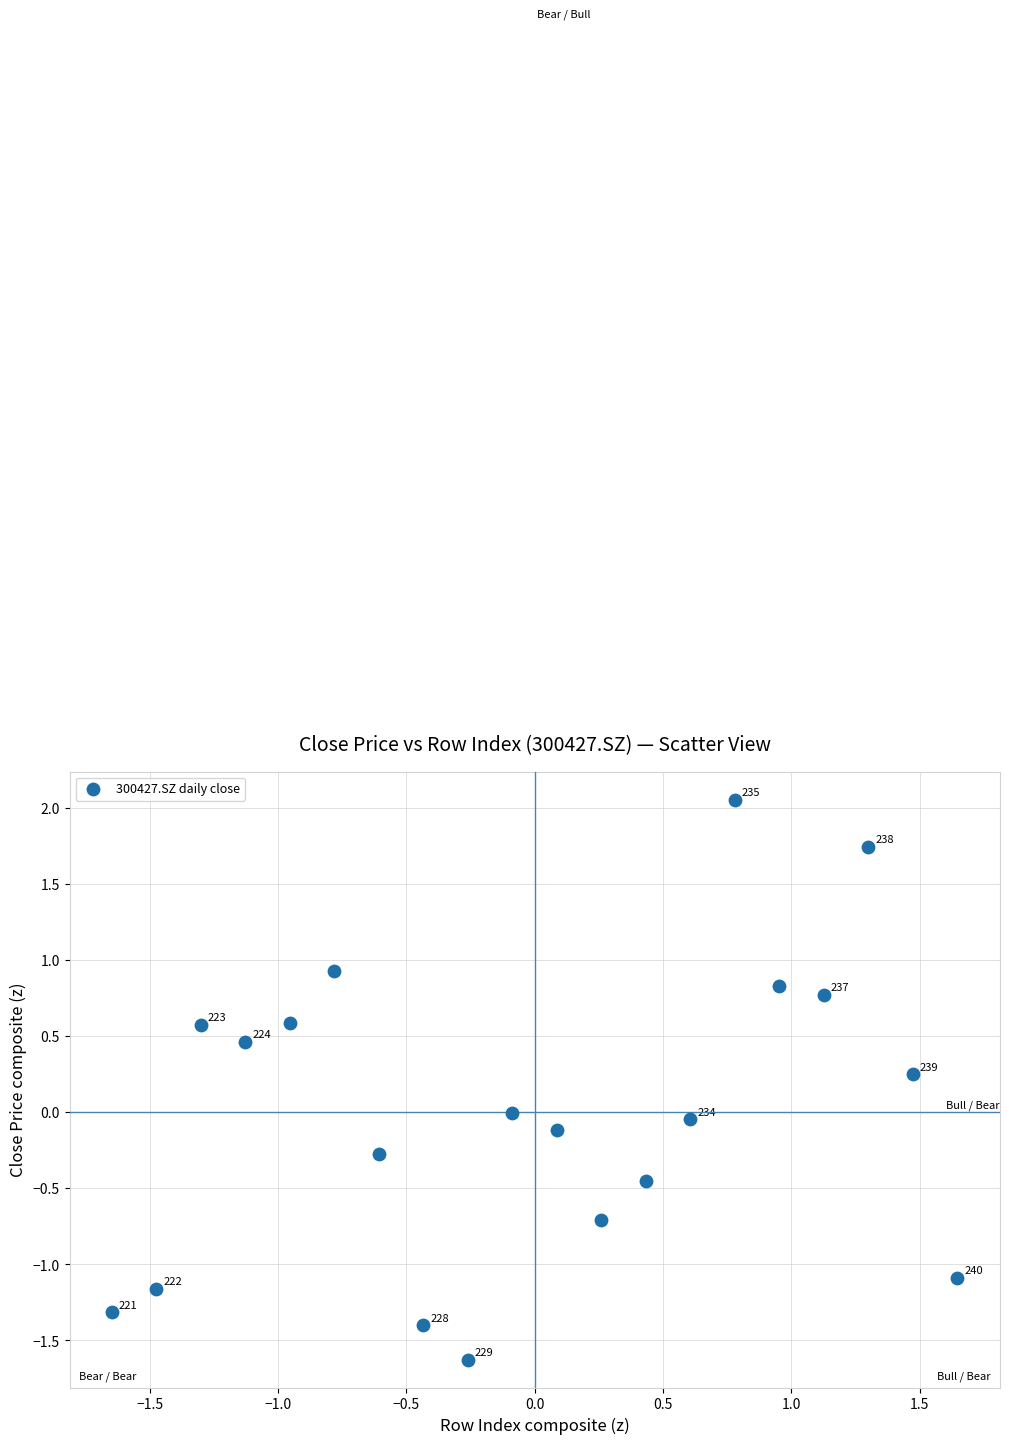

What is the range of Y values (max minus min)?

3.7